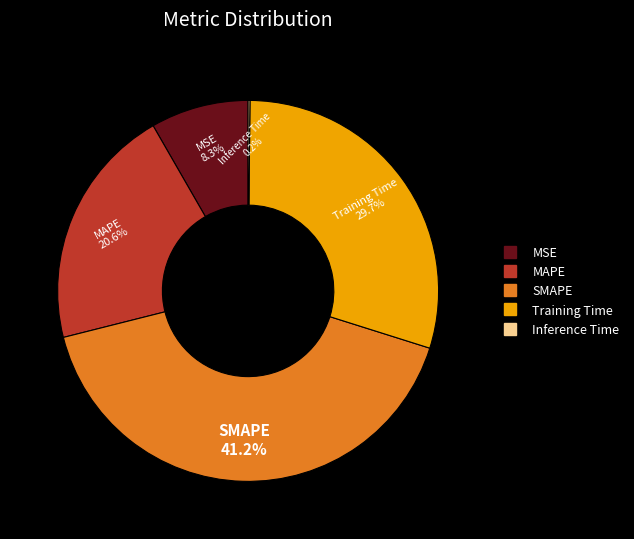

What is the total percentage of MSE and SMAPE?

49.5%